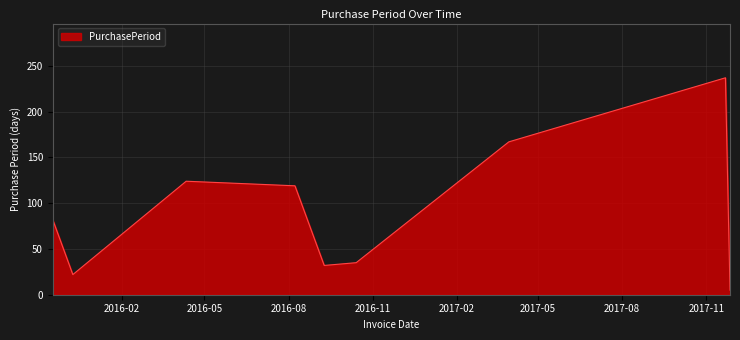

What is the difference between the maximum and minimum values?

232